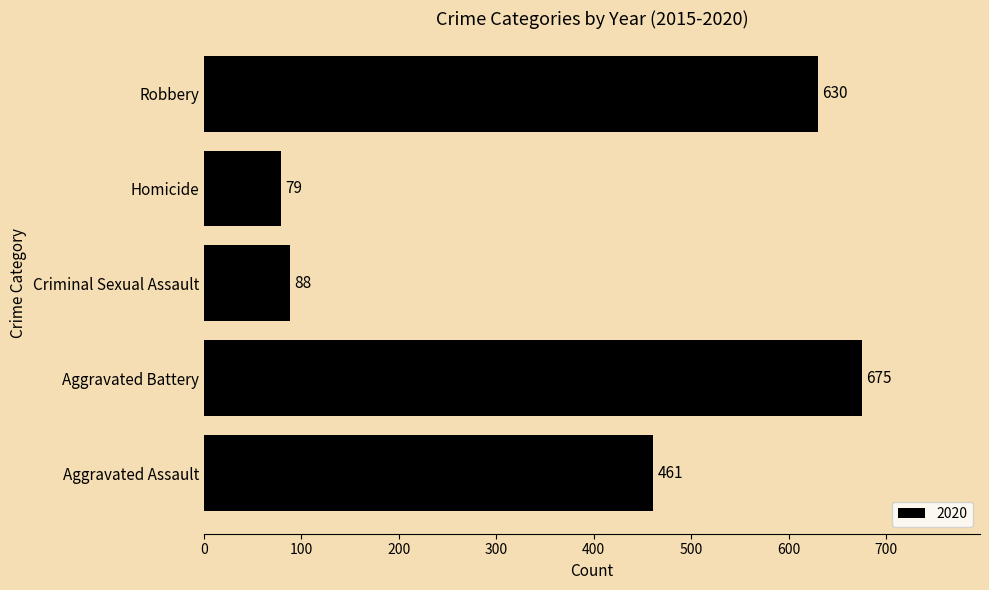

What is the greatest value displayed?

675